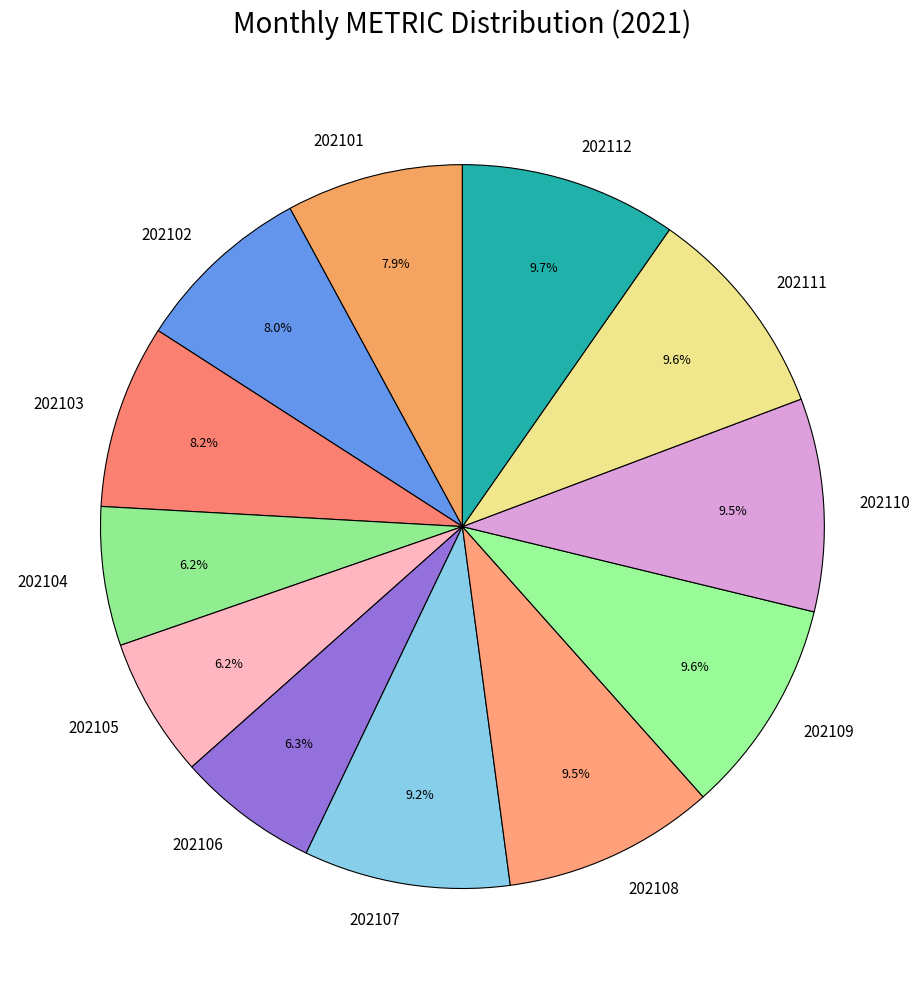

How many segments does this pie chart have?

12